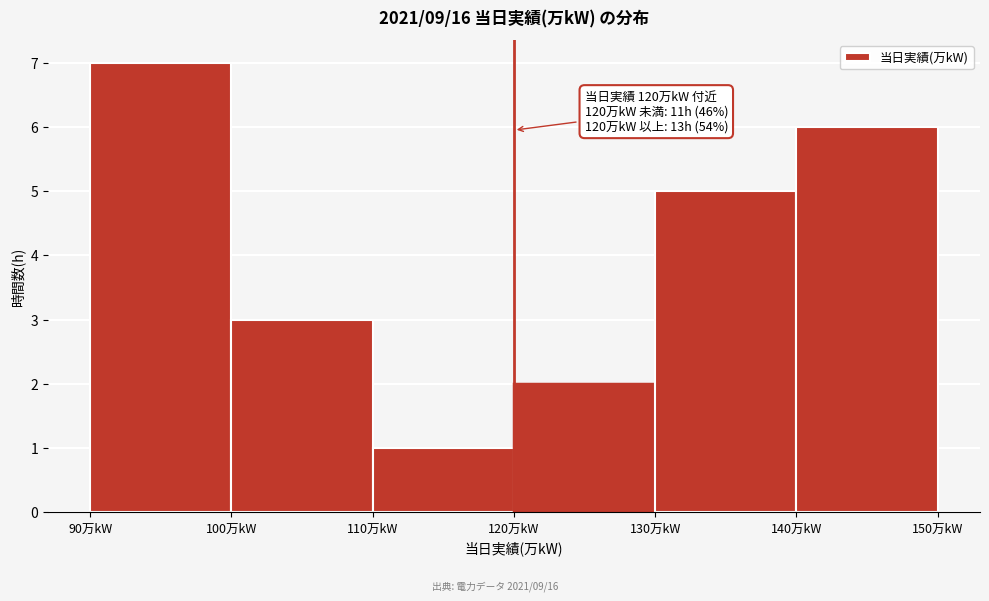

Over which range of the x-axis is the bar tallest?

90 to 100